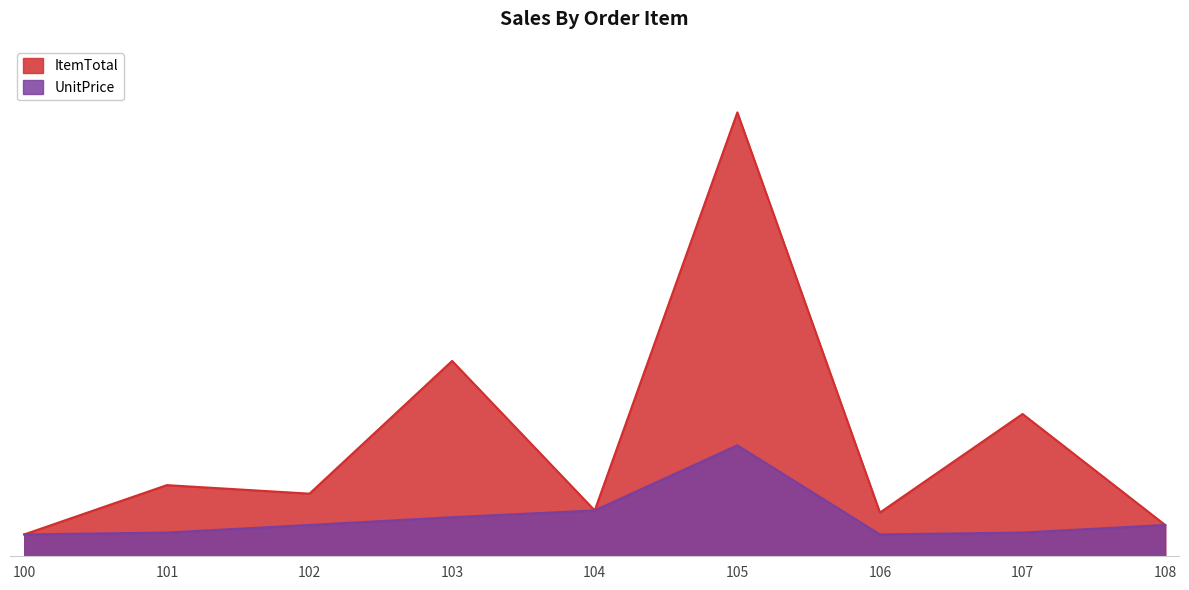

At which category does UnitPrice reach its first local peak?

105